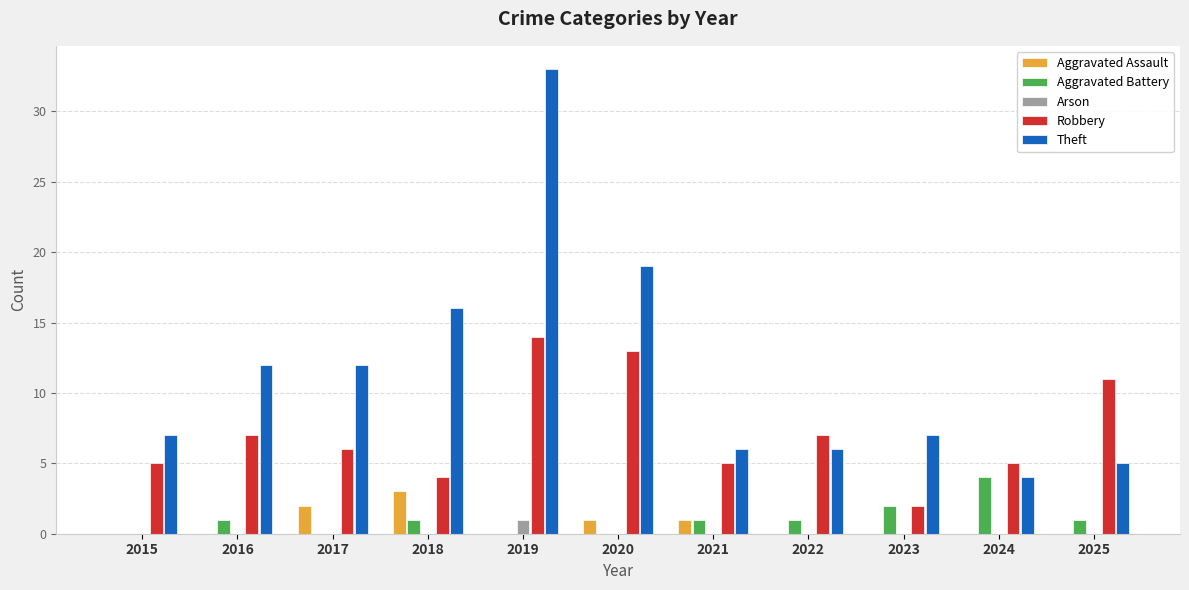

Which label corresponds to the largest value in the chart?

2019